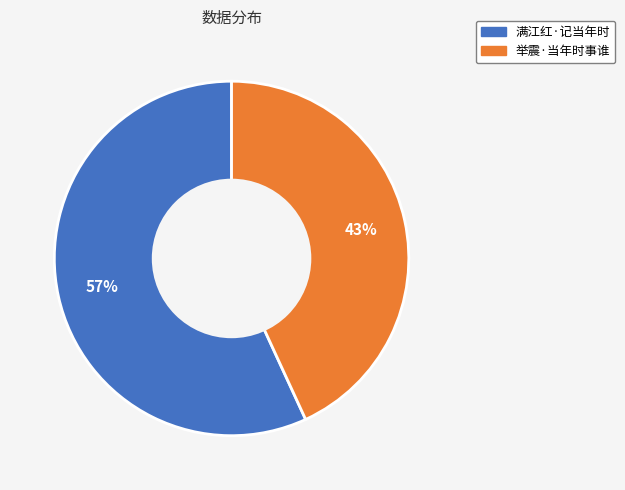

Which slice represents more than half of the pie?

满江红·记当年时